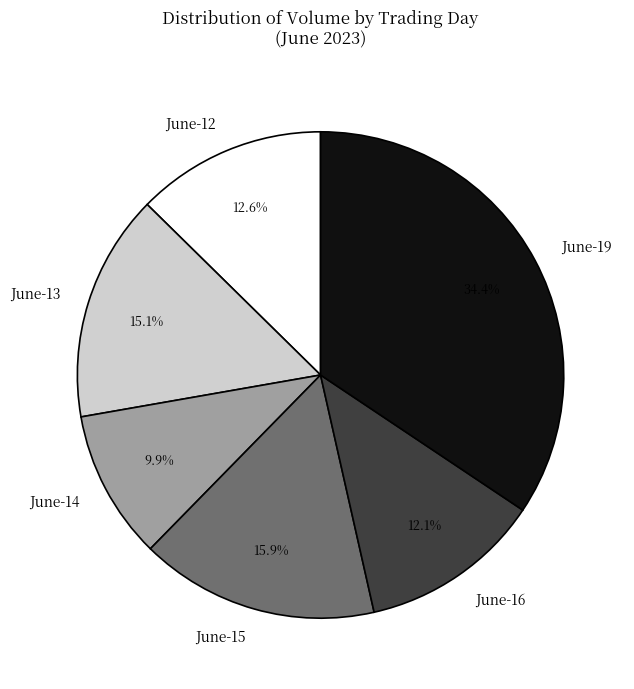

Does any single category account for the majority?

No